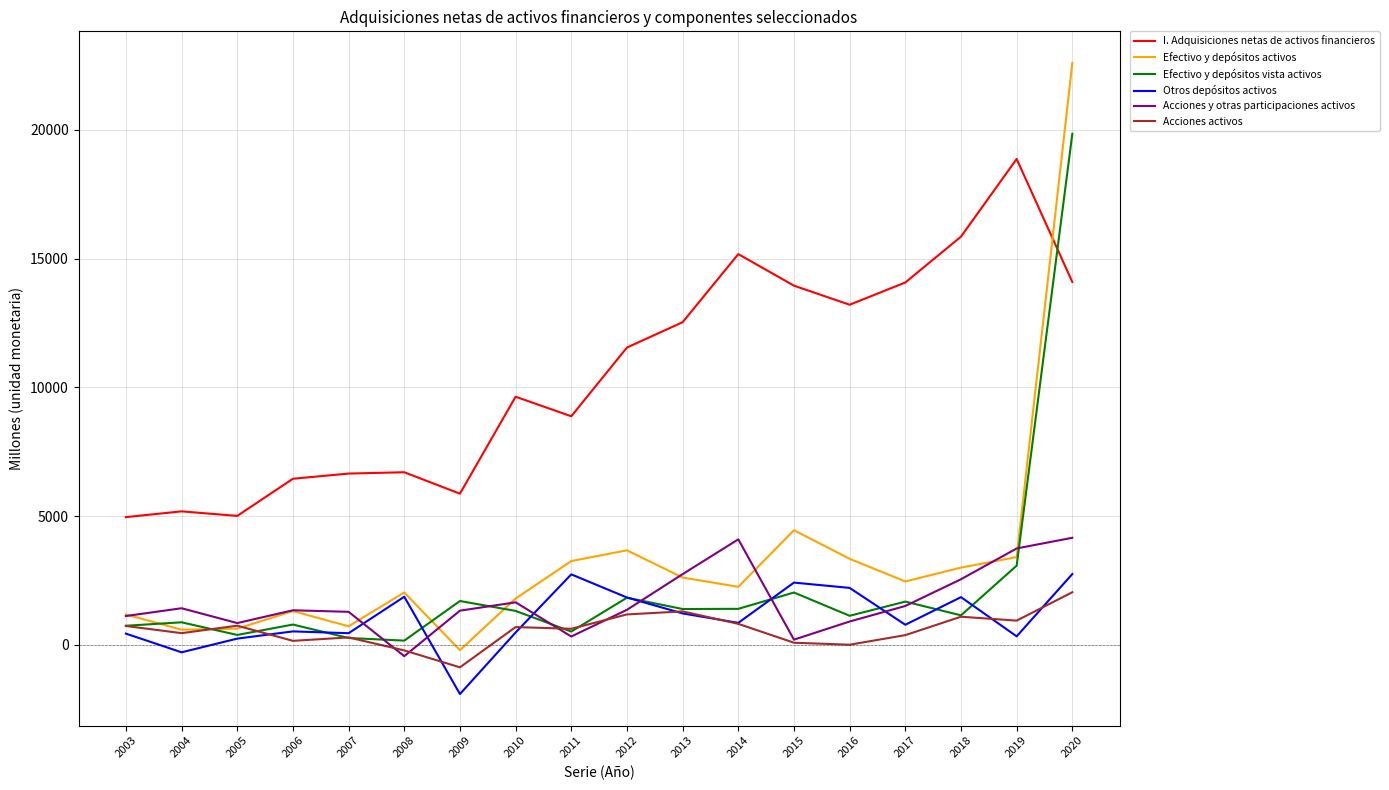

Is the value of Acciones y otras participaciones activos at 2019 greater than the value of Efectivo y depósitos activos at 2003?

Yes